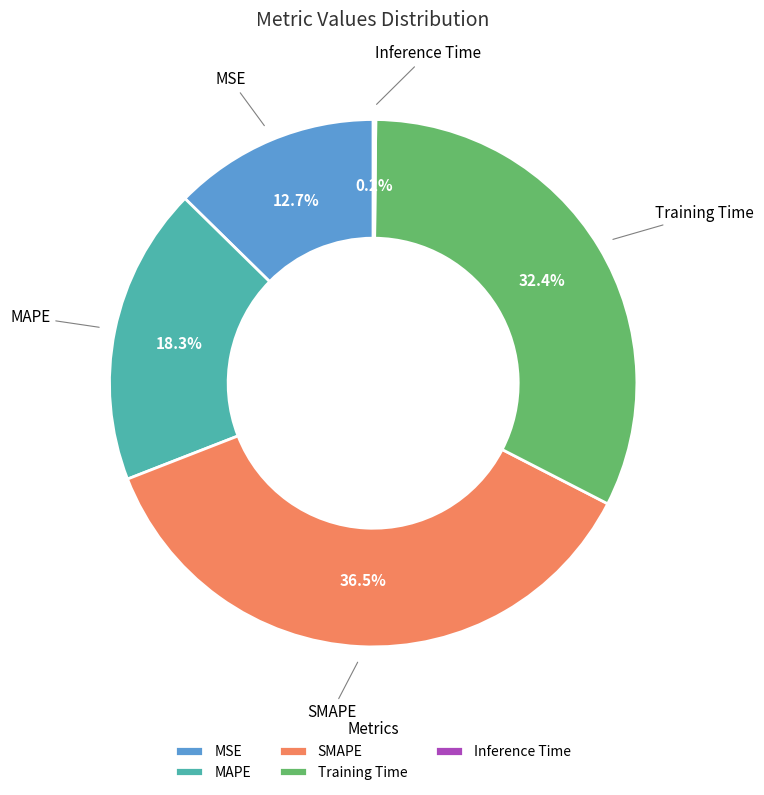

Between MAPE and MSE, which is larger?

MAPE